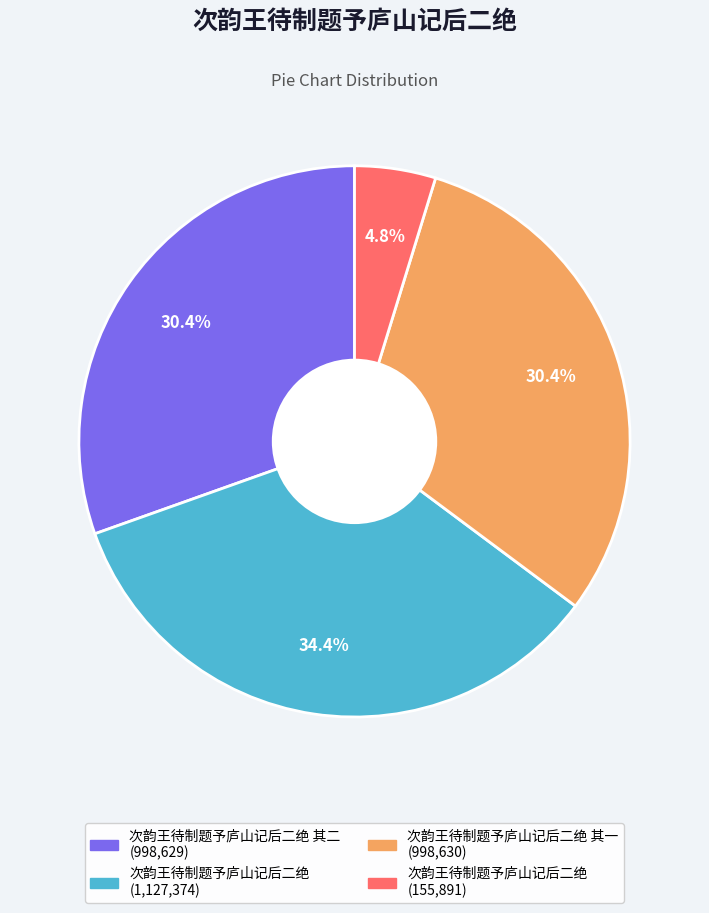

Is there any slice that represents more than half of the pie?

No